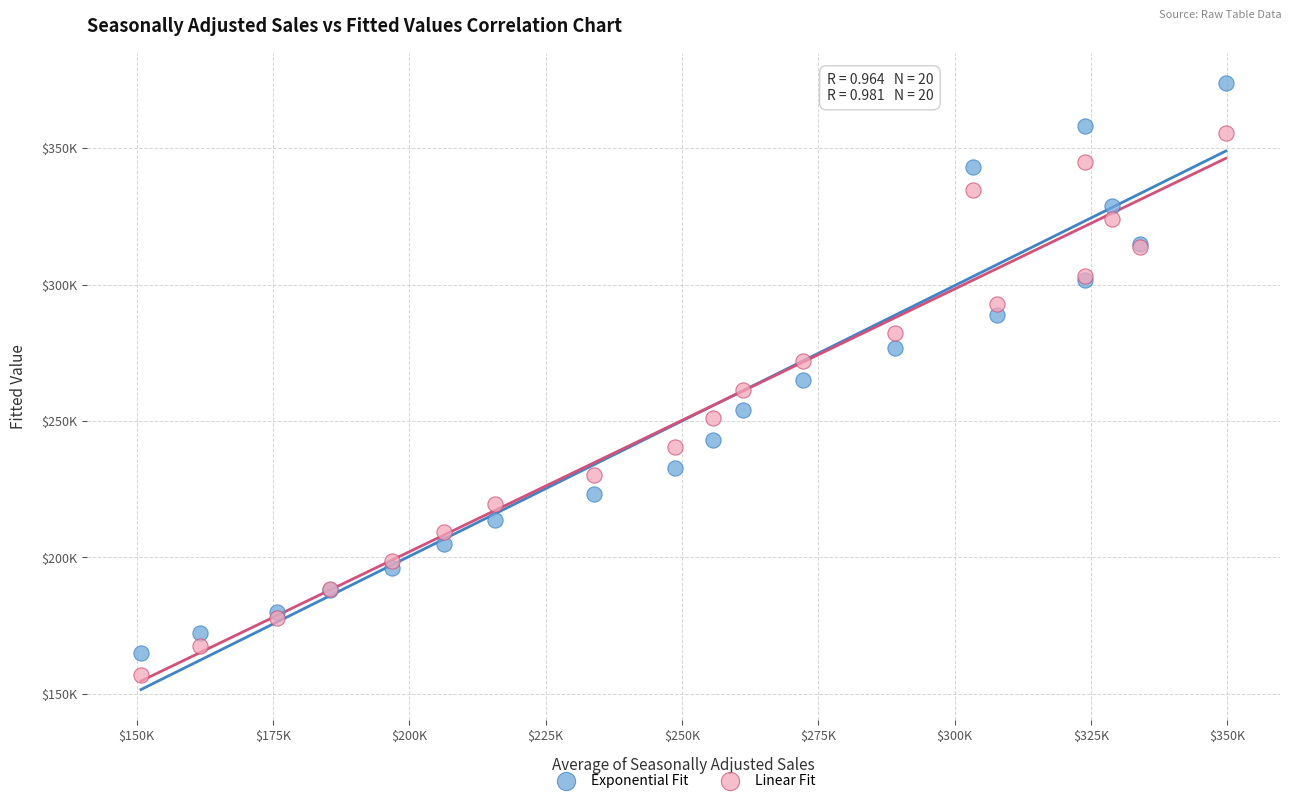

What are all the series names shown in the legend?

Exponential Fit, Linear Fit